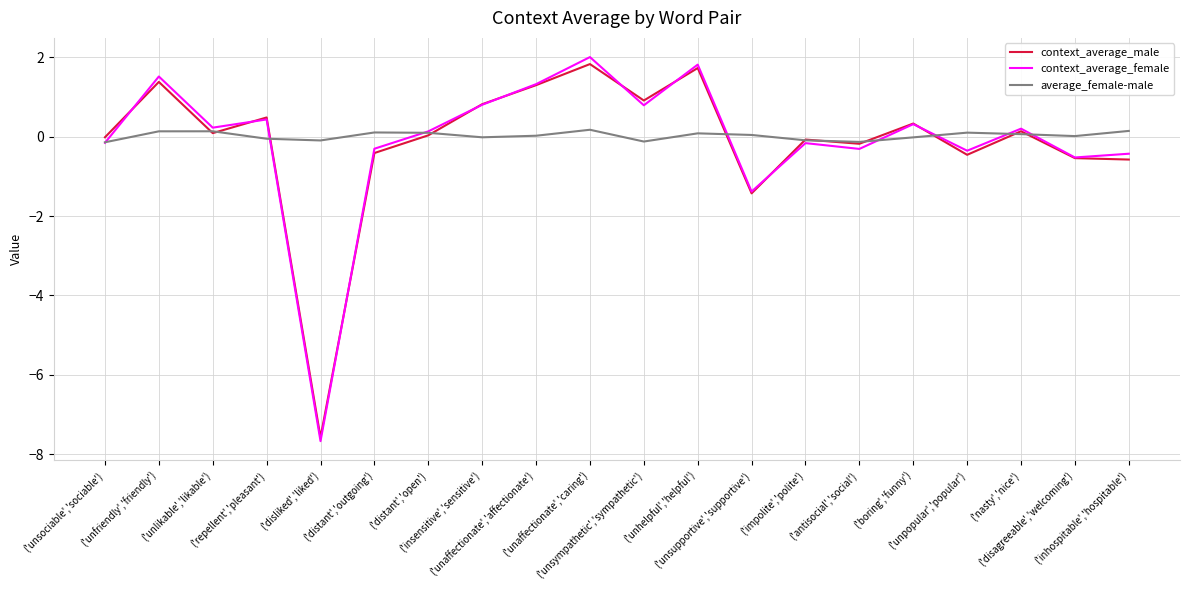

How many values in context_average_female are above zero?

11